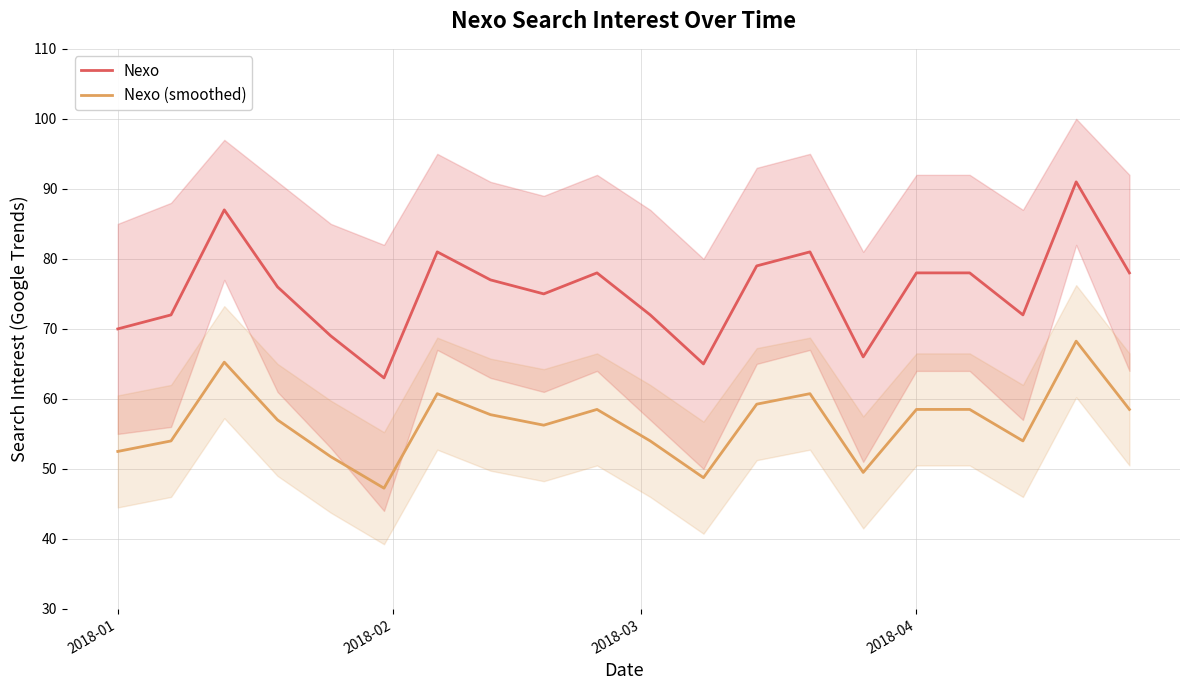

What is the sum of all Nexo (smoothed) values?

1131.0